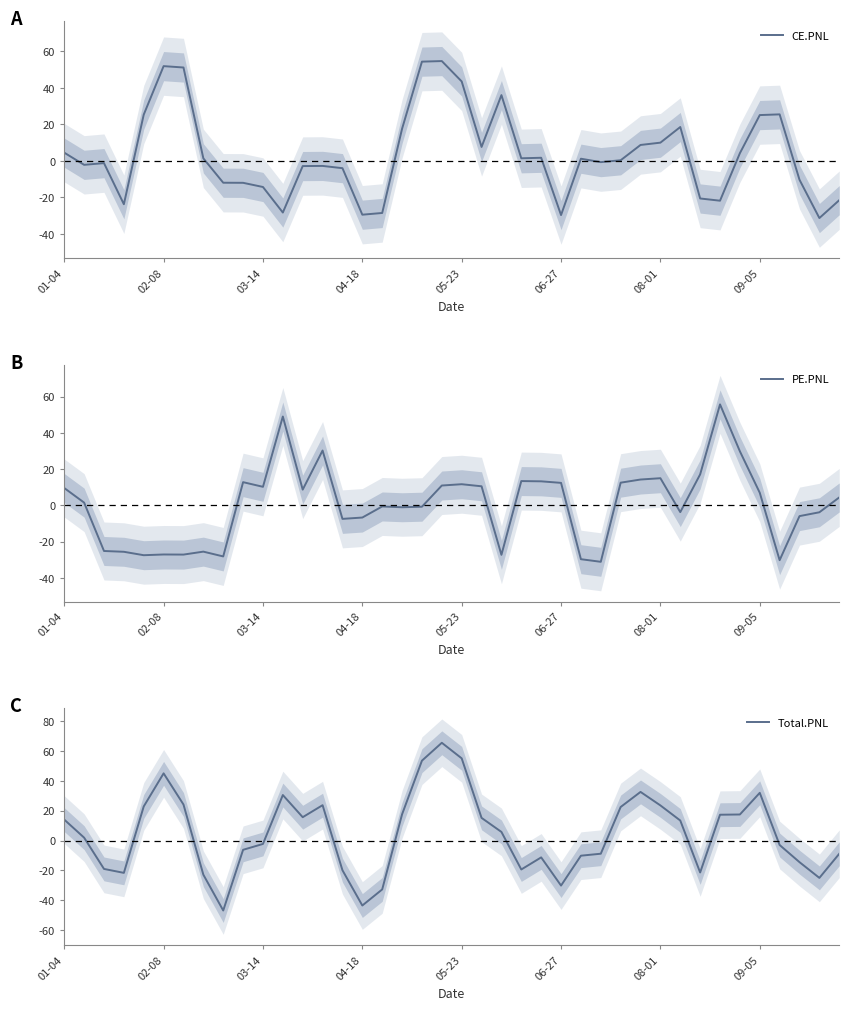

Is it true that PE.PNL equals -30.3 at 36?

True